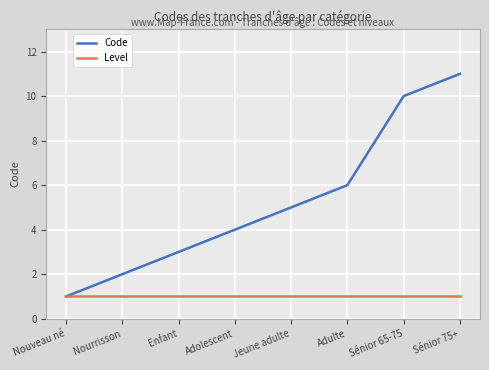

Where is Code nearest to the value 6?

Adulte